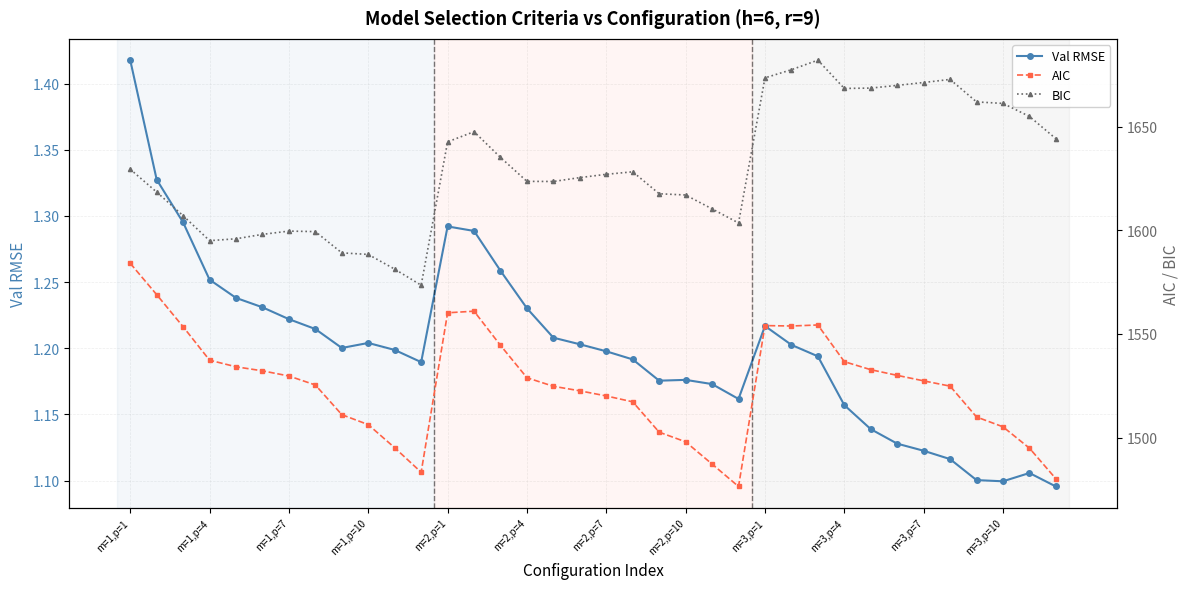

True or false: Val RMSE has more than 0 interior local peaks.

True